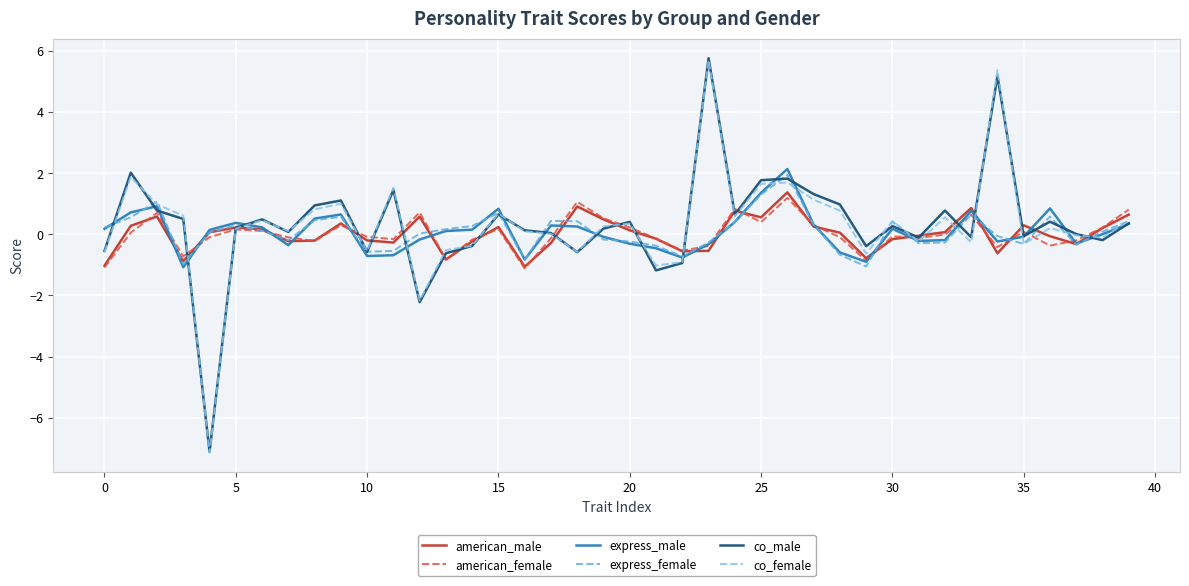

What is the difference between the second highest and minimum values in the american_female series?

2.2